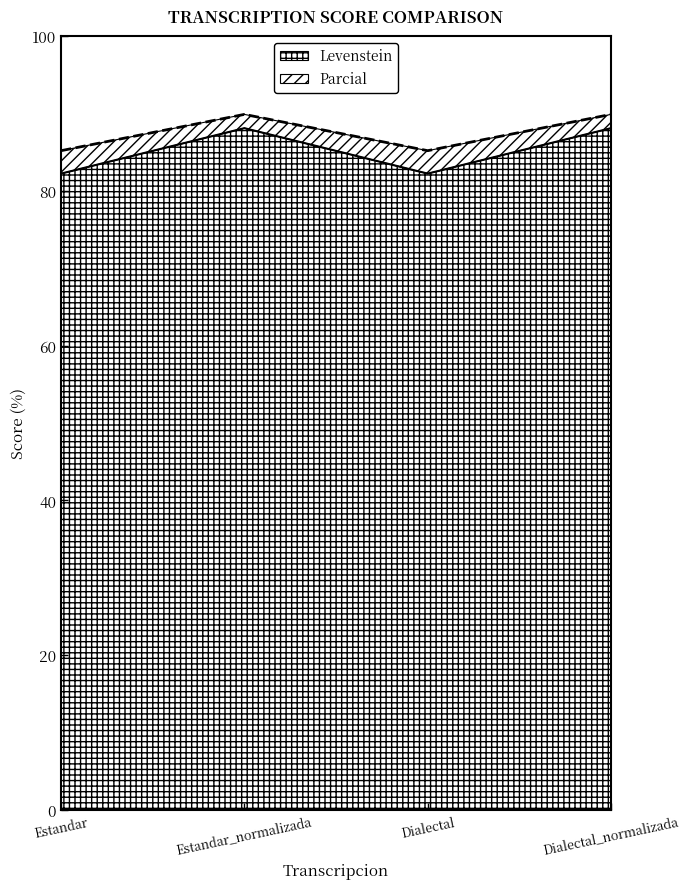

Is it true that Parcial equals 20.4 at Dialectal_normalizada?

False